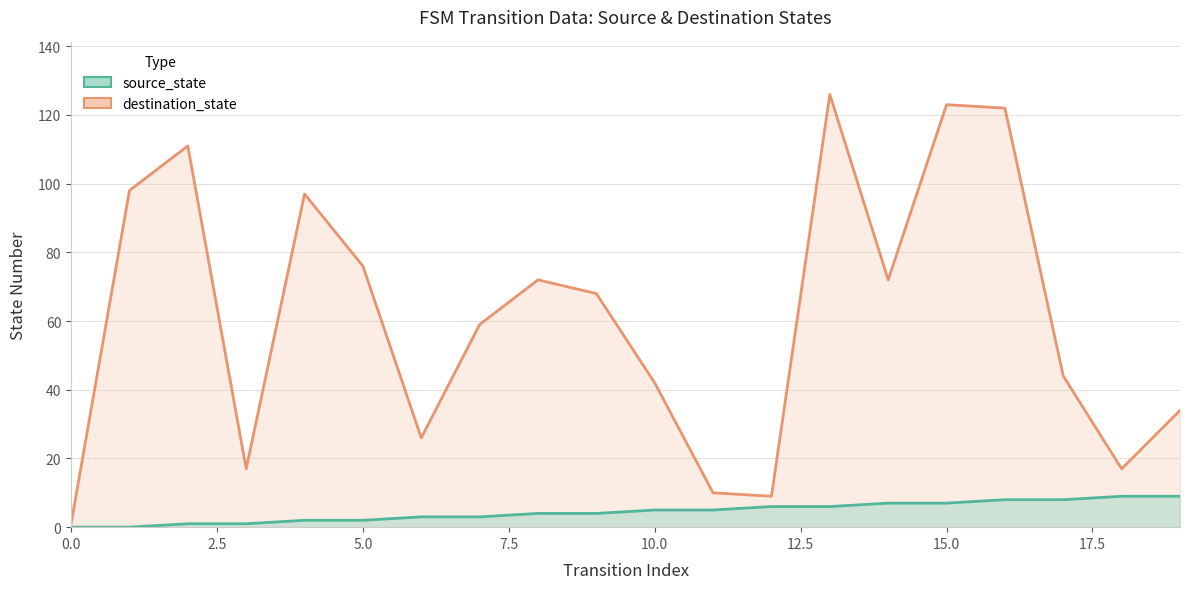

Which series has the largest total across all categories?

destination_state